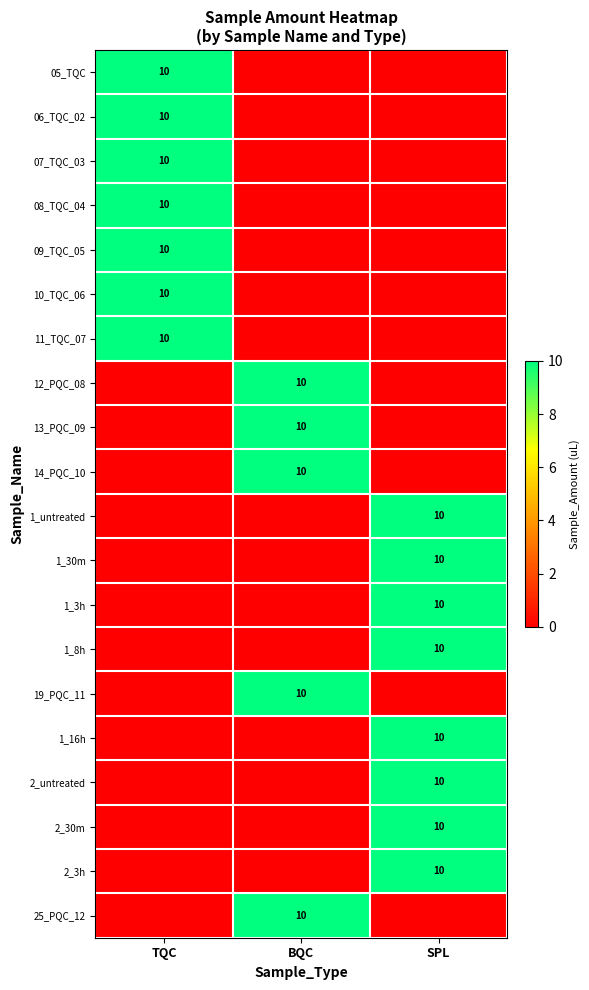

Is it true that 2_untreated equals 15 at SPL?

False